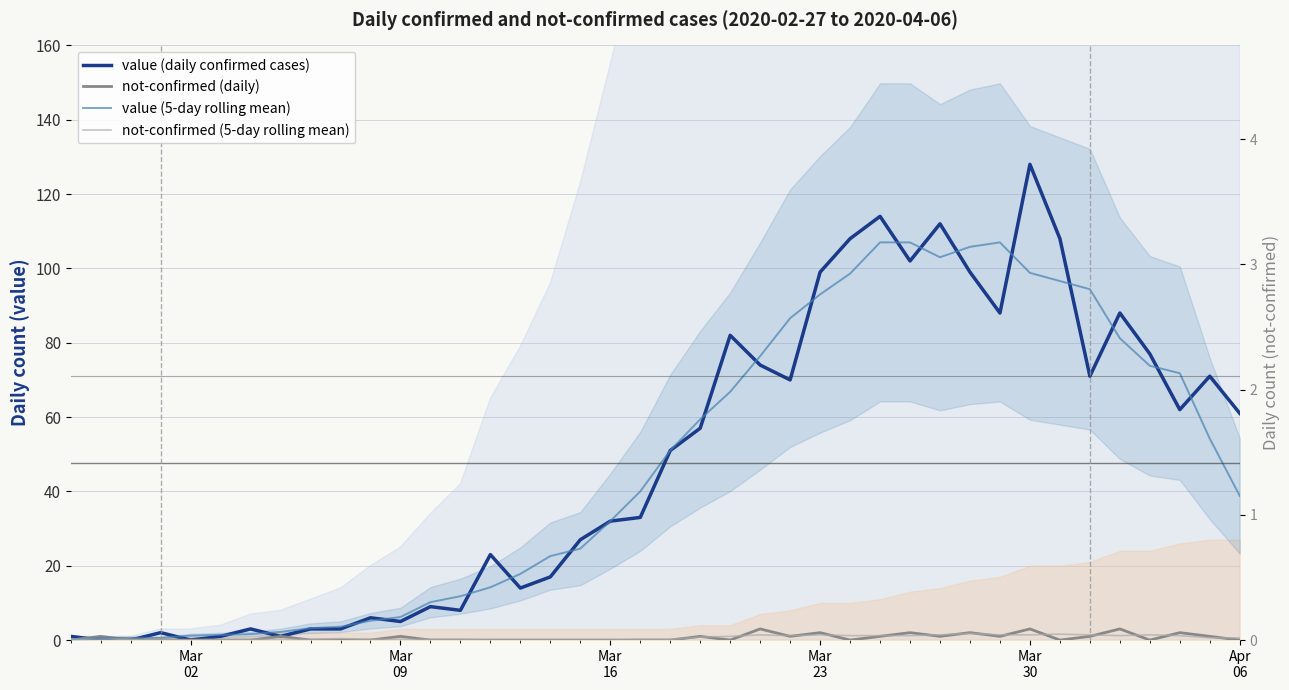

How many intersections are there between not-confirmed (daily) and value (daily confirmed cases)?

1